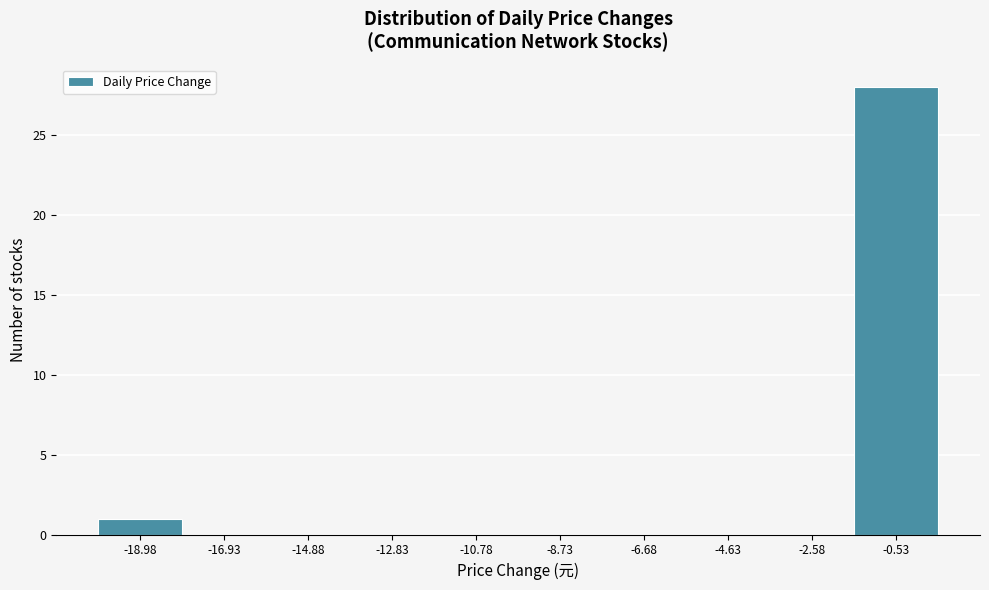

Which range on the x-axis has the tallest bar?

-1.55 to 0.50